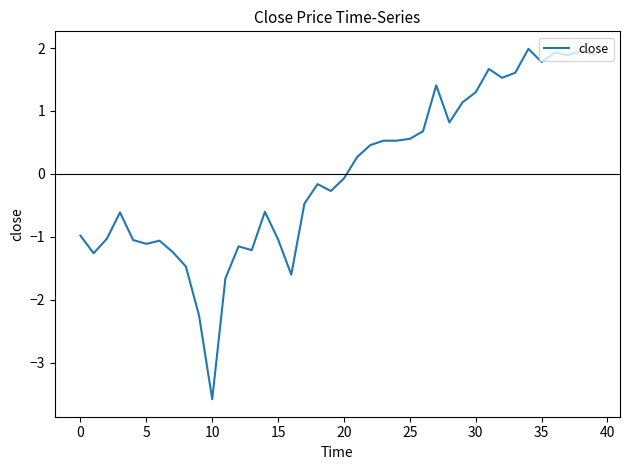

Does the chart display data point markers on the line(s)?

No